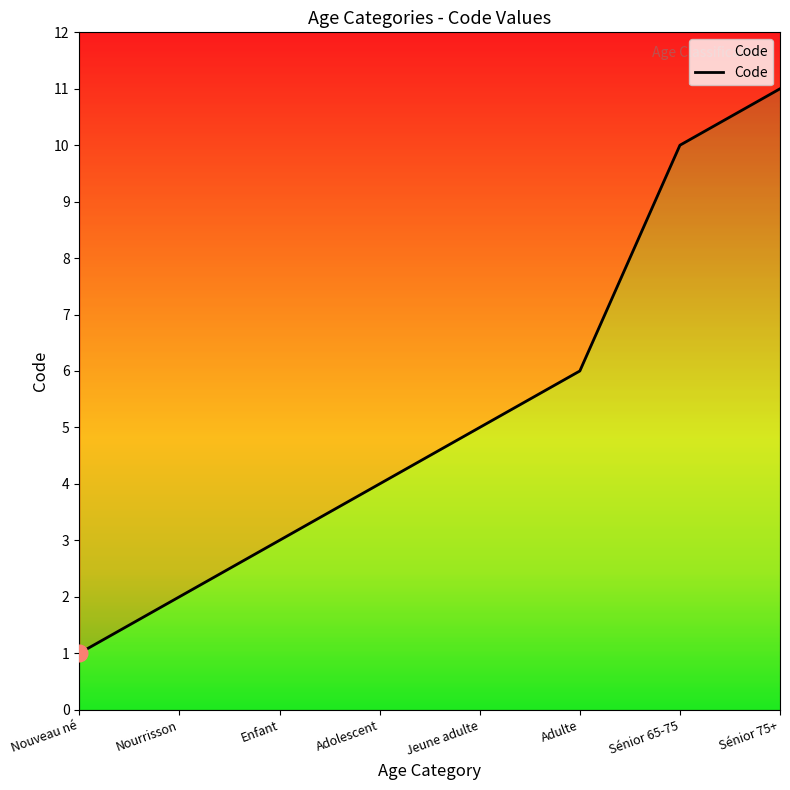

Reading left to right, extract all data points from this chart.

1	2	3	4	5	6	10	11